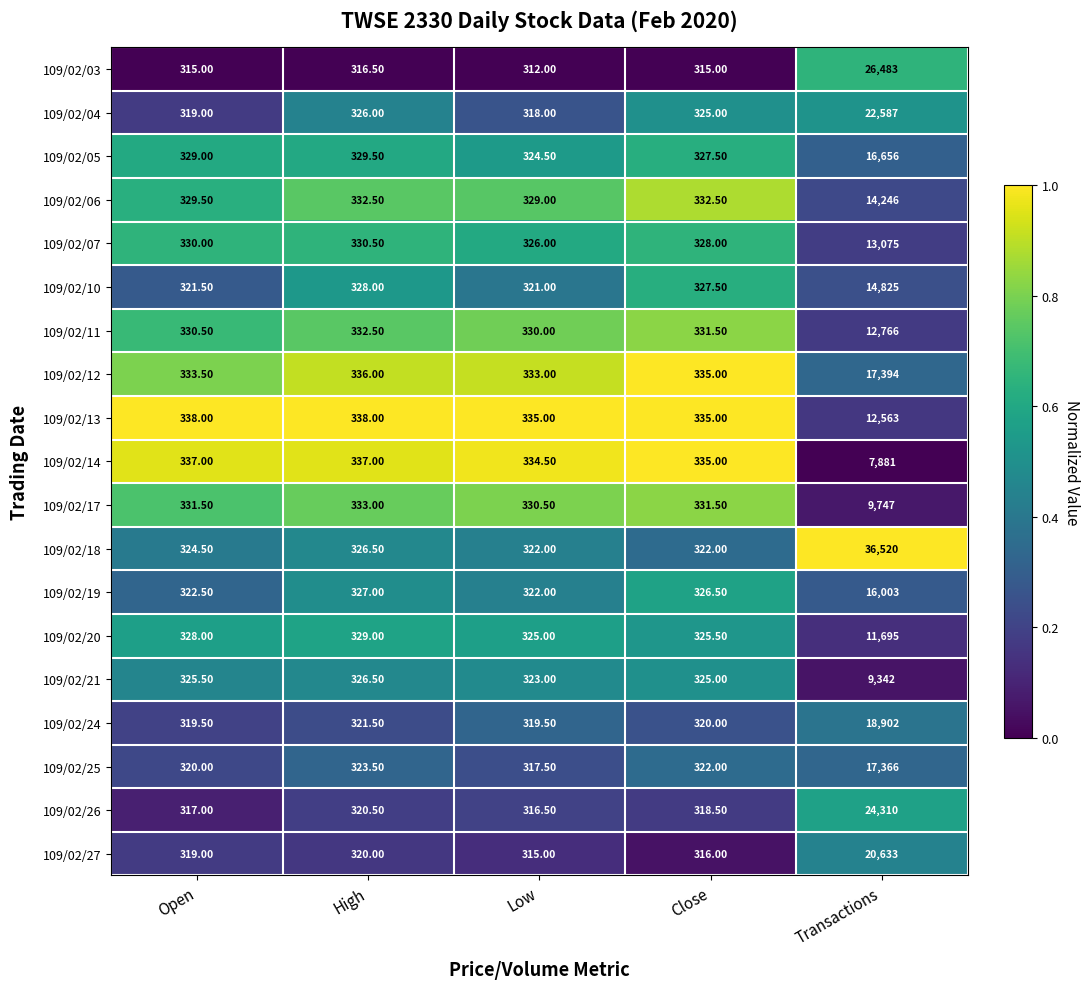

What is the total value across all series at Low?

6154.0